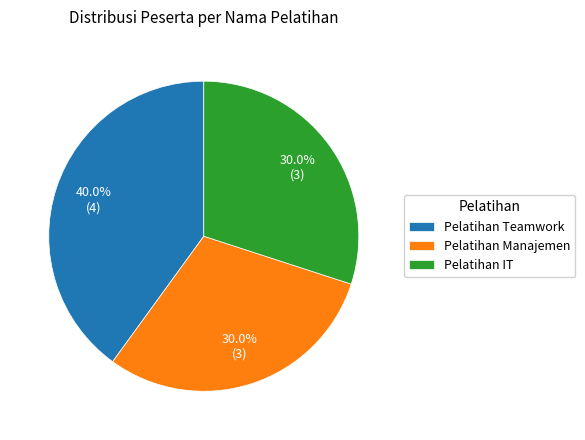

Is it true that Pelatihan IT is 30% of the pie?

True